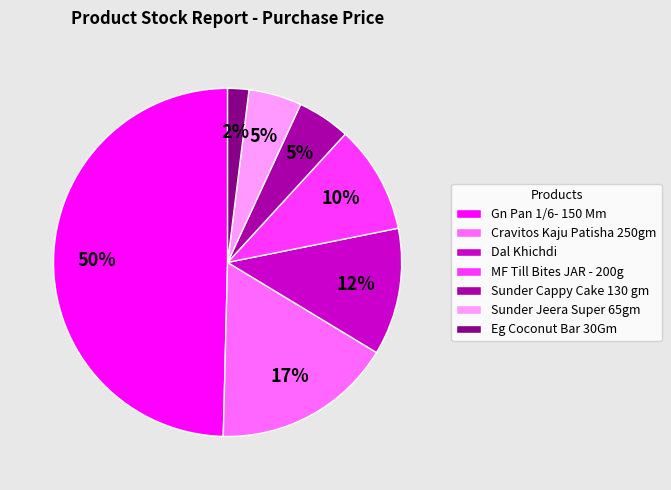

Do Gn Pan 1/6- 150 Mm and MF Till Bites JAR - 200g together represent more than half of the pie?

Yes